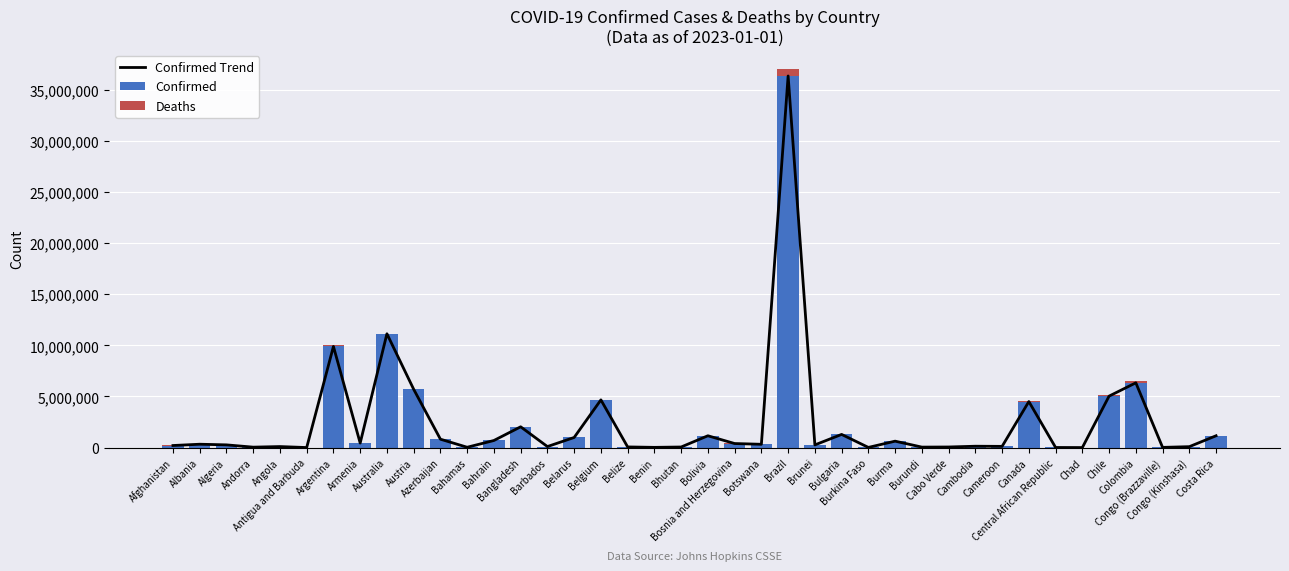

What is the maximum value shown in the chart?

36331281